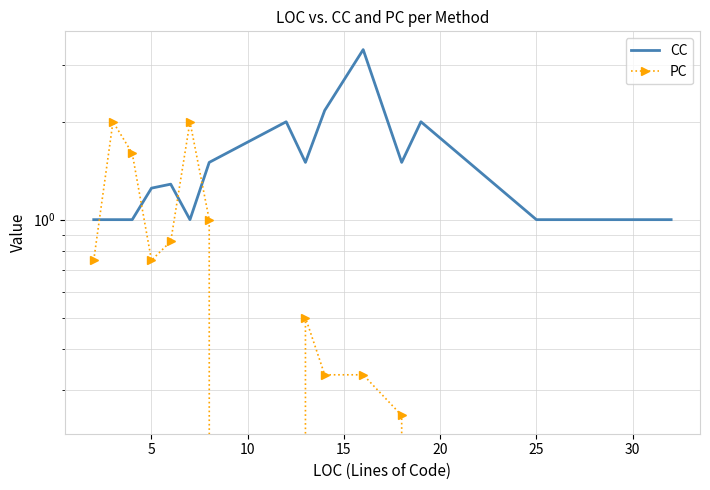

Which has a higher value, 25 or 20?

20